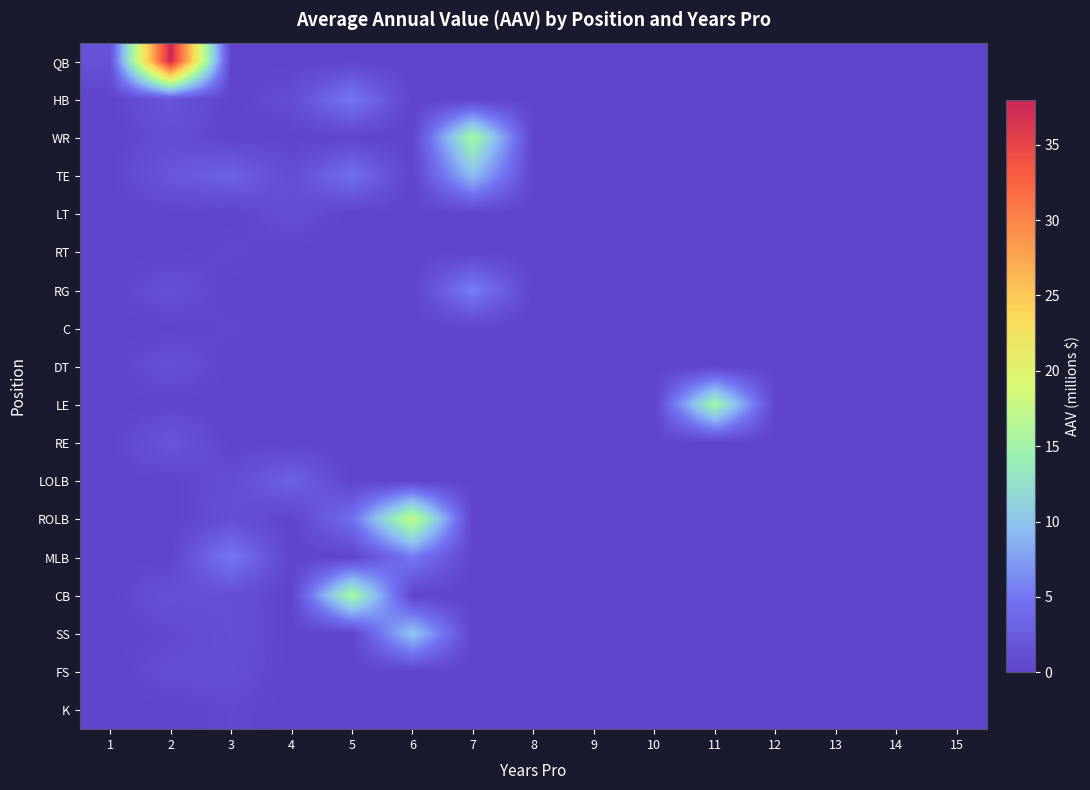

Count the number of data series in this chart.

18